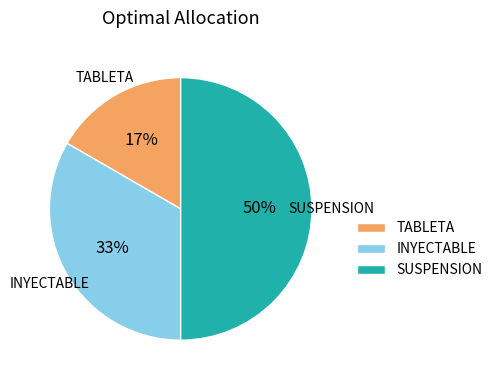

How many slices are in this pie chart?

3